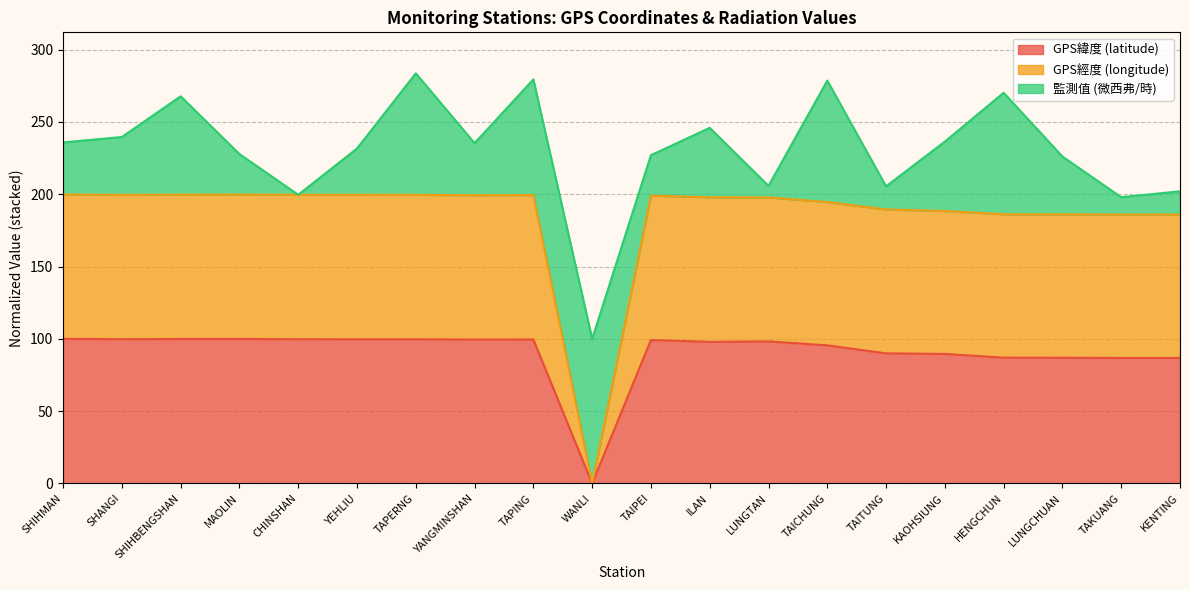

What is the total value across all series at SHANGI?

239.6